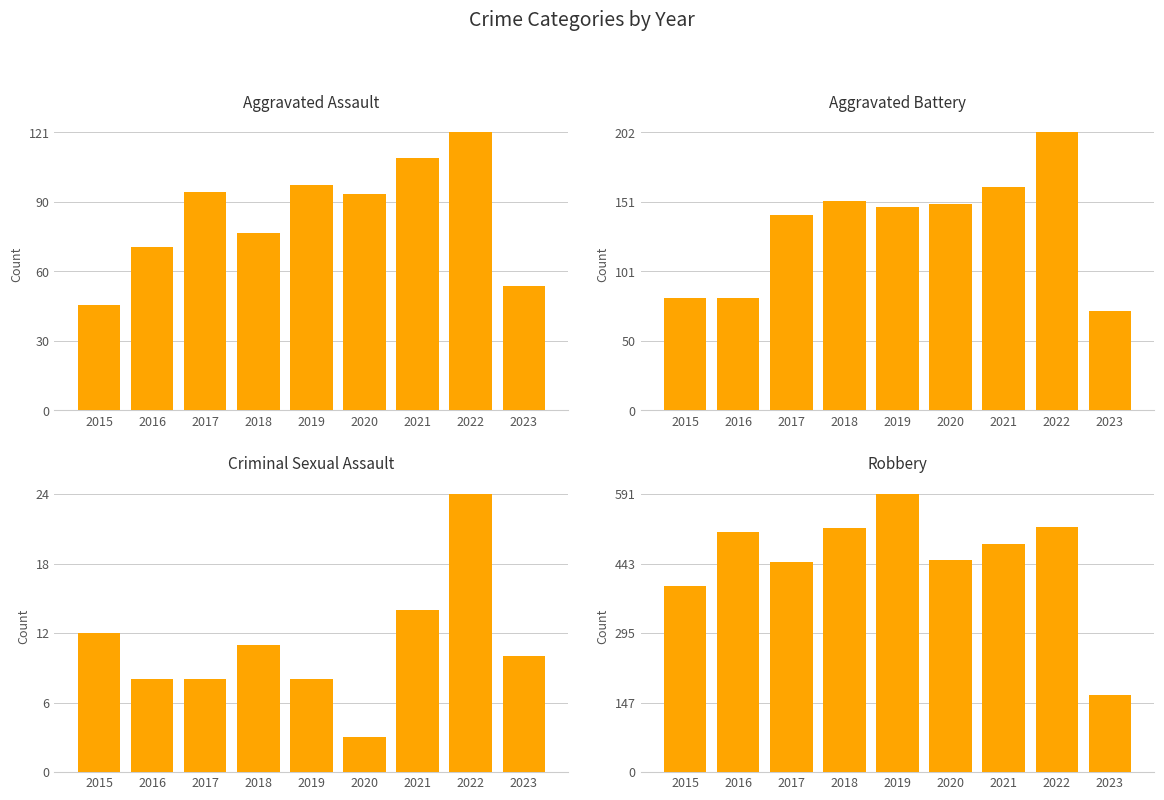

Read the Criminal Sexual Assault value at 2015, to the nearest 10.

10